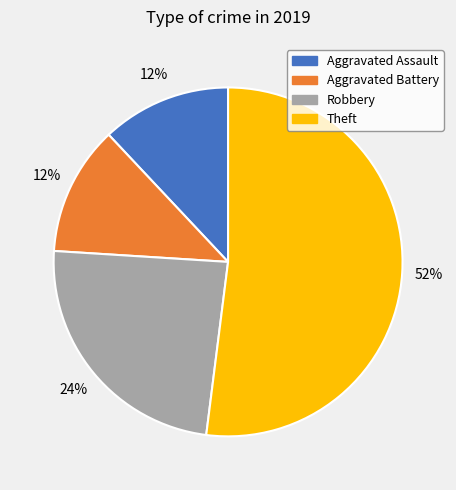

Which category has the biggest portion of the pie?

Theft